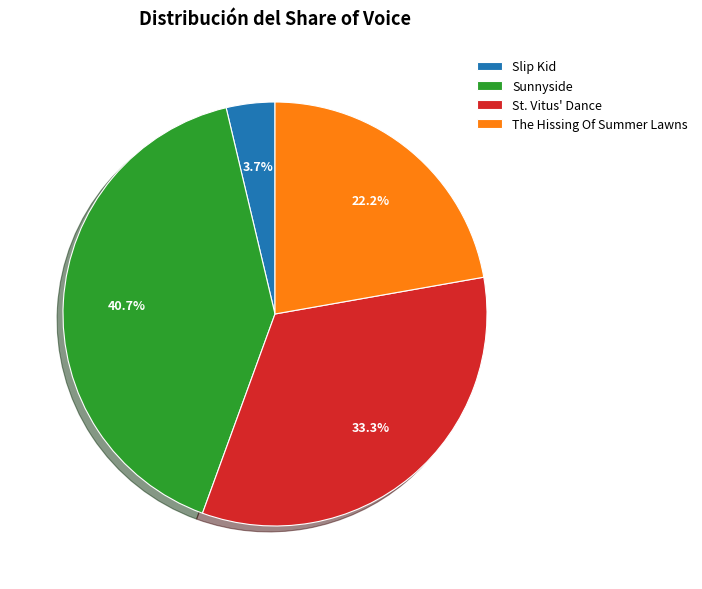

Between The Hissing Of Summer Lawns and Sunnyside, which is larger?

Sunnyside